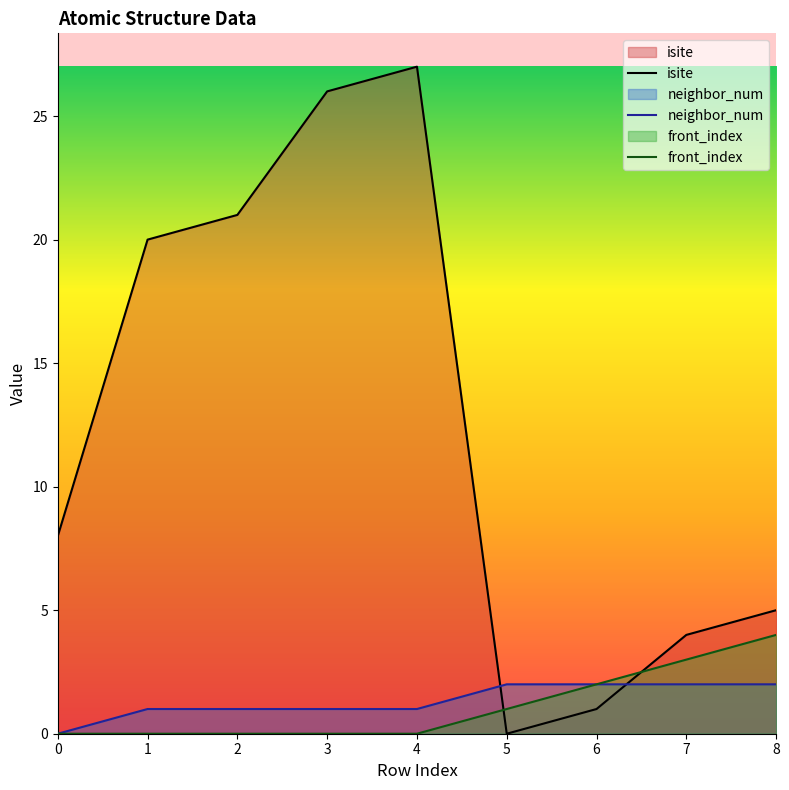

Where is the first local minimum for isite?

5